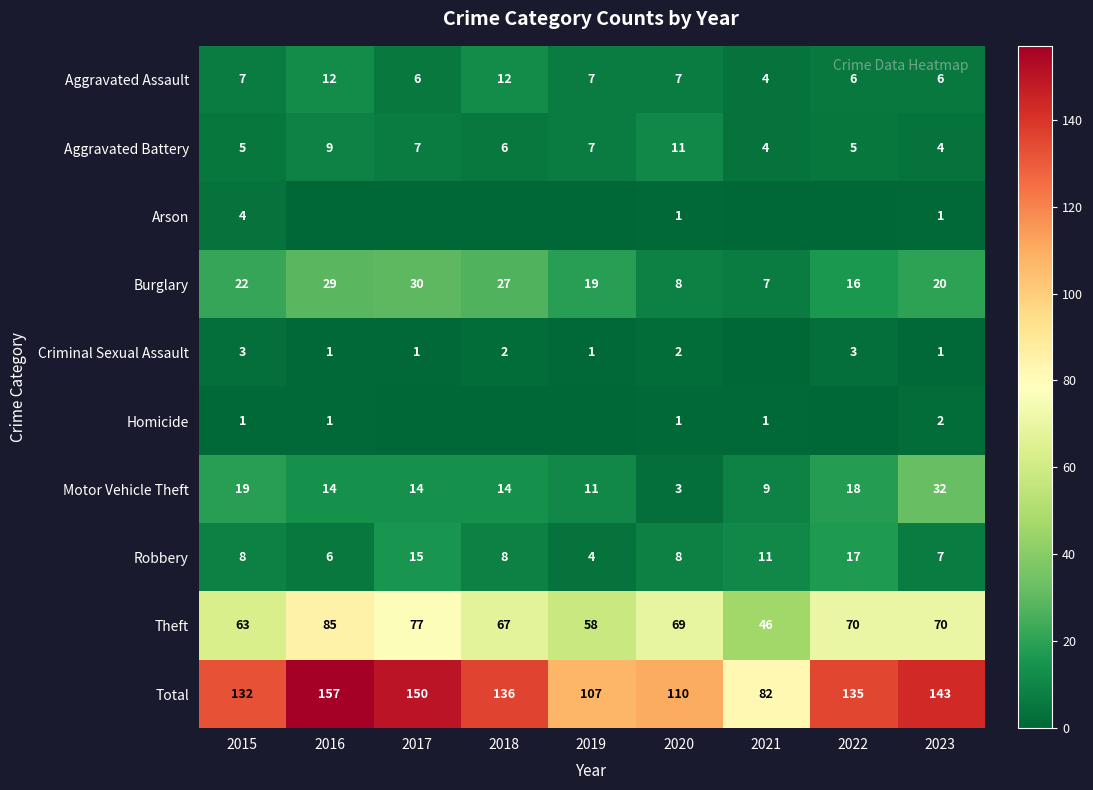

What is the average value of the Aggravated Assault series?

7